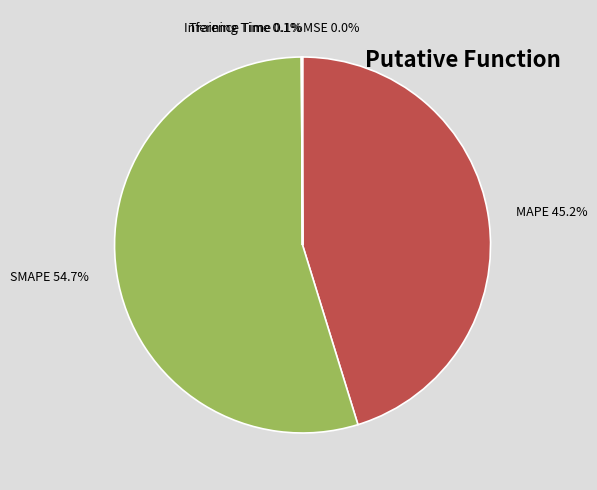

Which slice is the largest?

SMAPE